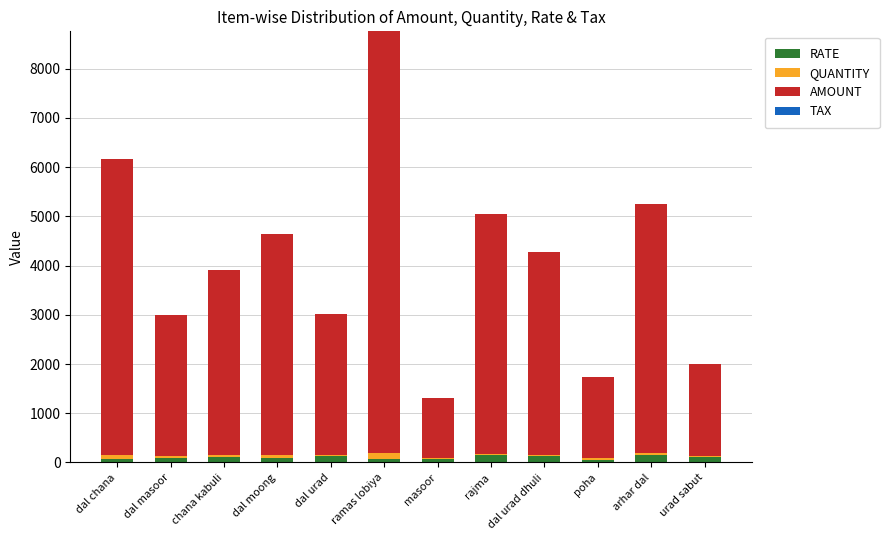

At which category is the sum across all series the highest?

ramas lobiya